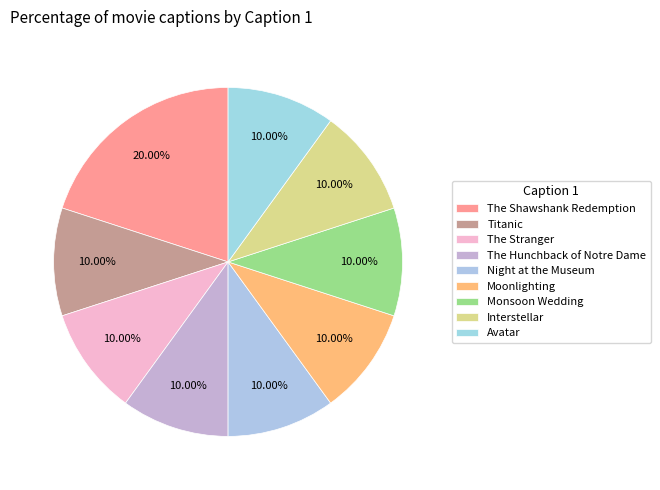

Which slice is the largest?

The Shawshank Redemption